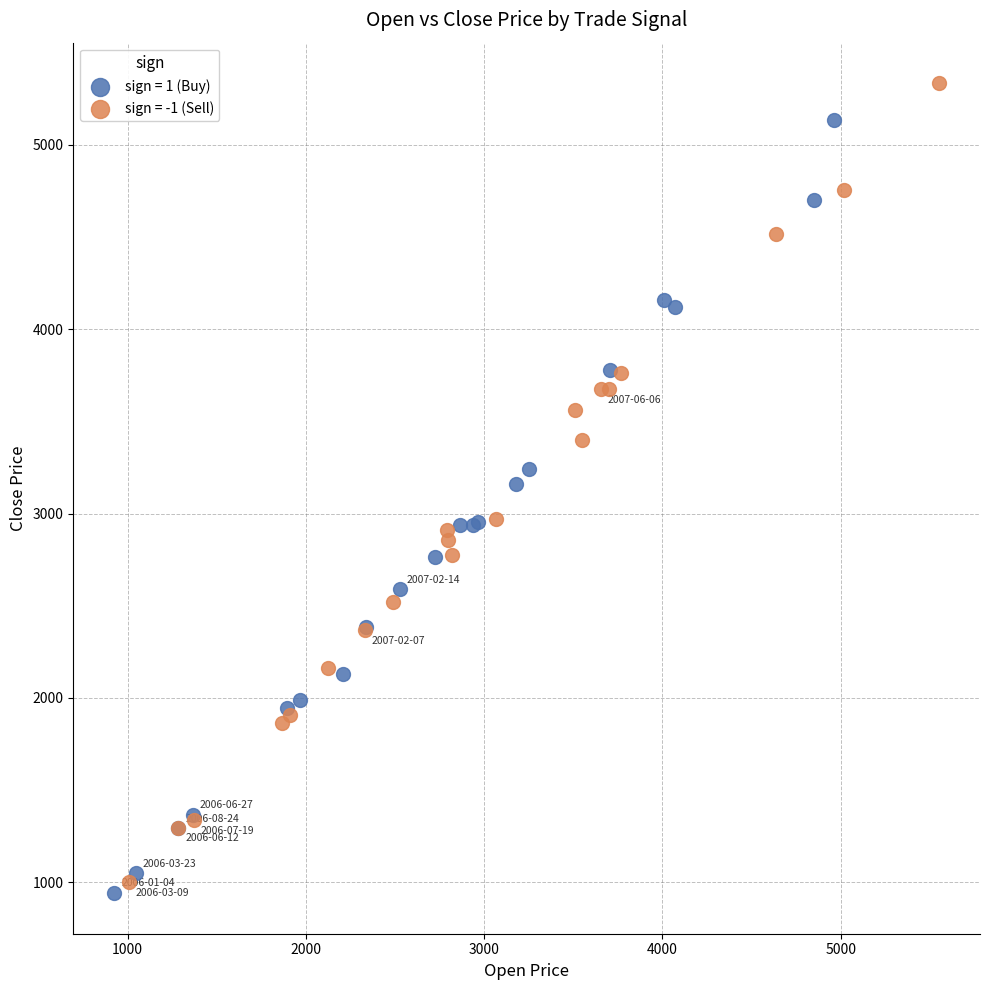

What are all the series names shown in the legend?

sign = 1 (Buy), sign = -1 (Sell)